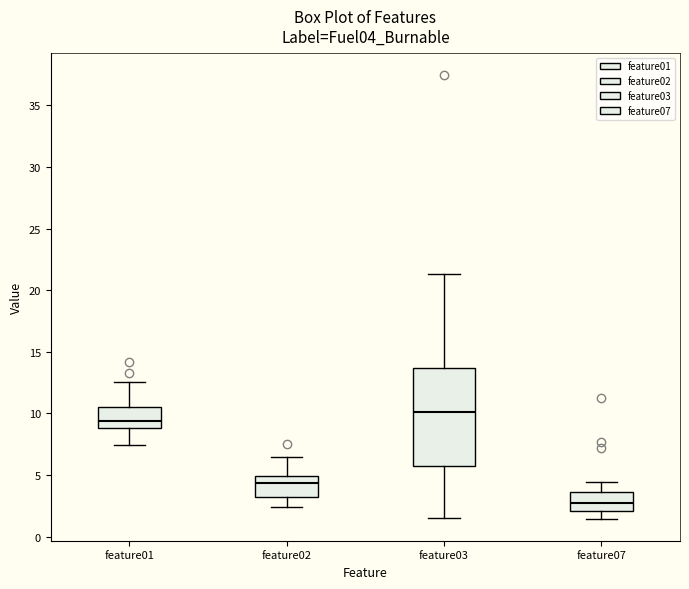

Reading left to right, transcribe this box plot: for each box, give where its median line is, the range the box spans, and where its two whiskers end, as read against the y-axis. The values are not printed on the chart, so give them approximately, as read against the axis.

feature01: median 9.5, box 9.0 to 10.5, whiskers 7.5 to 12.5
feature02: median 4.5, box 3.0 to 5.0, whiskers 2.5 to 6.5
feature03: median 10.0, box 5.5 to 13.5, whiskers 1.5 to 21.5
feature07: median 3.0, box 2.0 to 3.5, whiskers 1.5 to 4.5